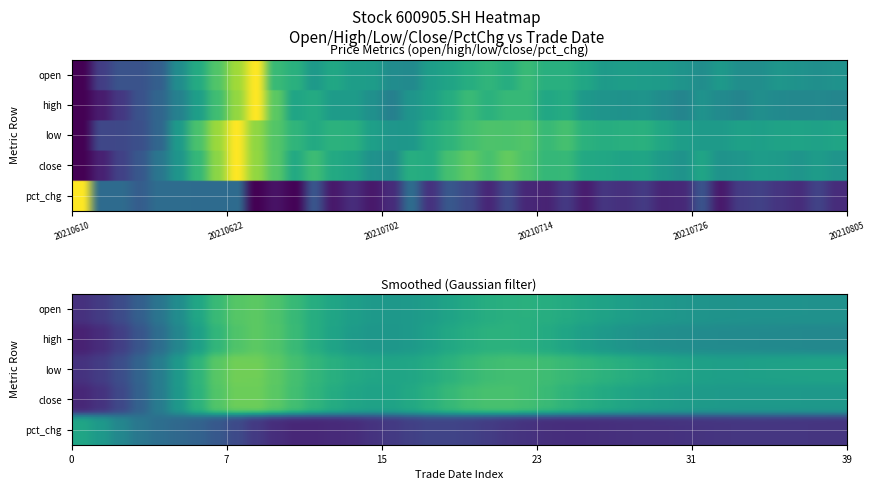

How many positive values does the pct_chg series have?

39